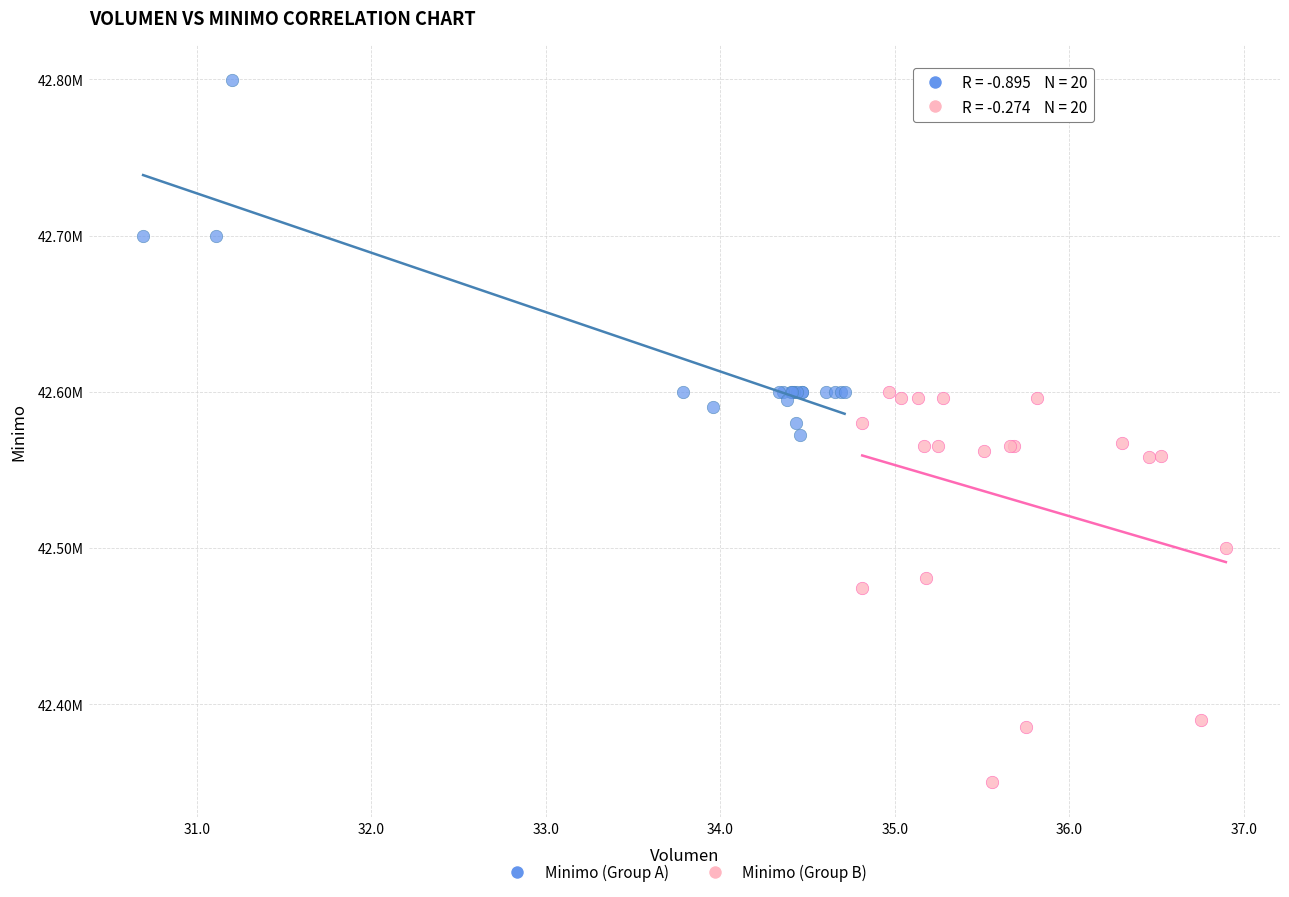

What are all the series names shown in the legend?

Minimo (Group A), Minimo (Group B)